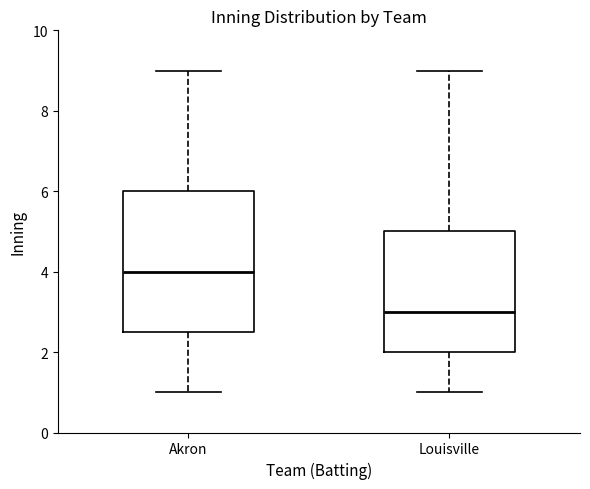

Which box's median line is the lowest?

Louisville